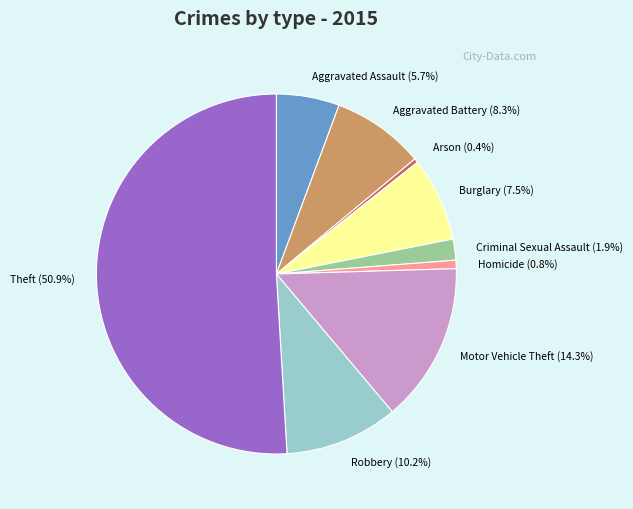

How much of the chart is everything except Burglary?

92.5%